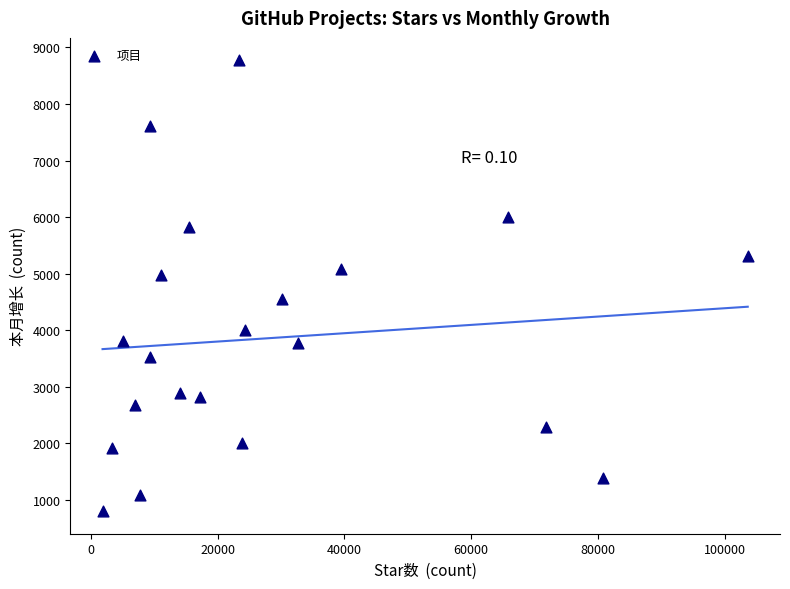

What is the range of Y values (max minus min)?

7965